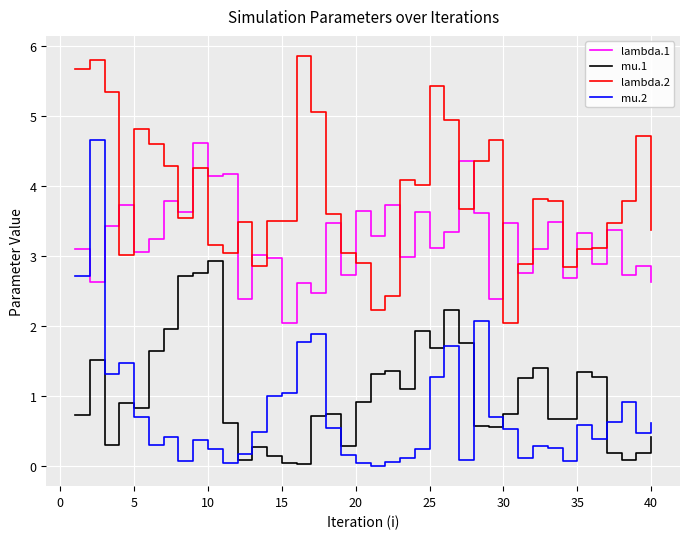

Which series has the largest range (max minus min)?

mu.2